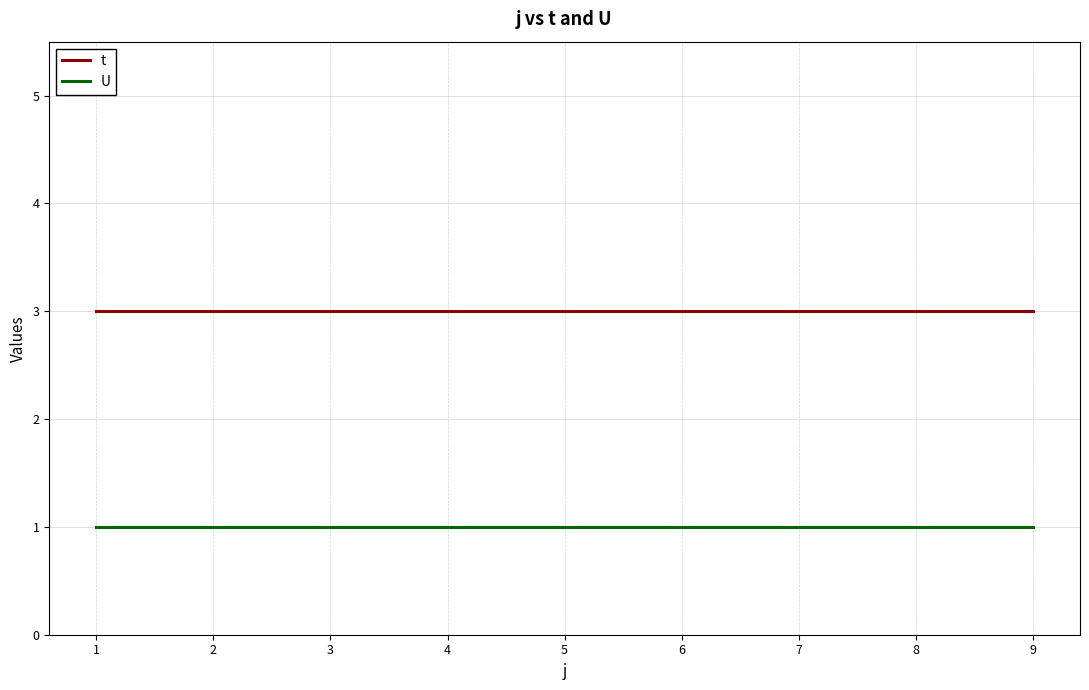

True or false: t and U cross at least once.

False